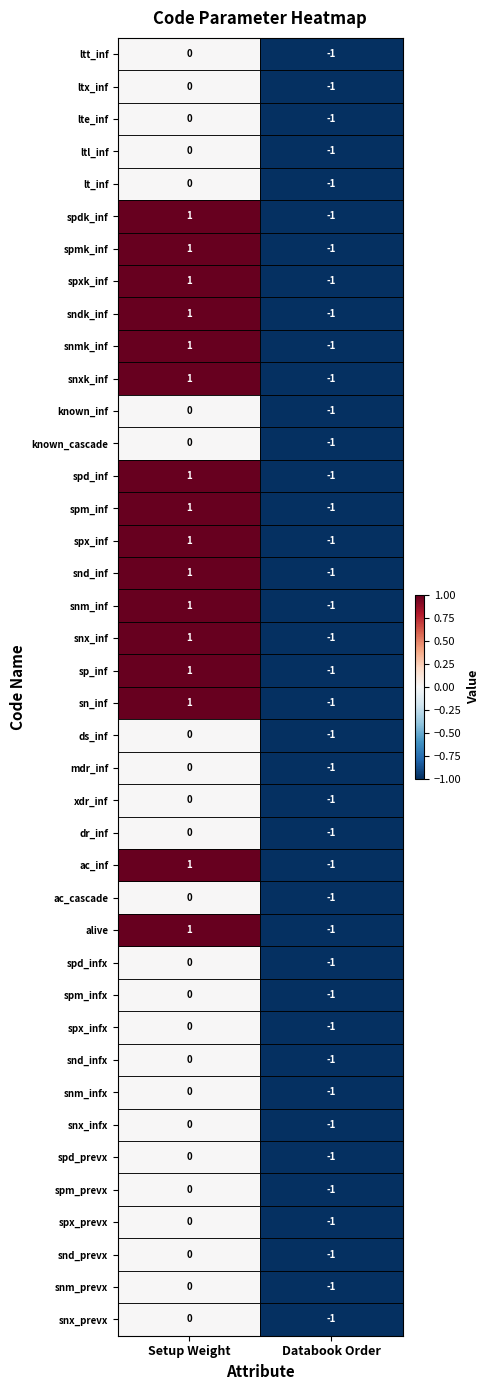

What is the total value across all series at Databook Order?

-40